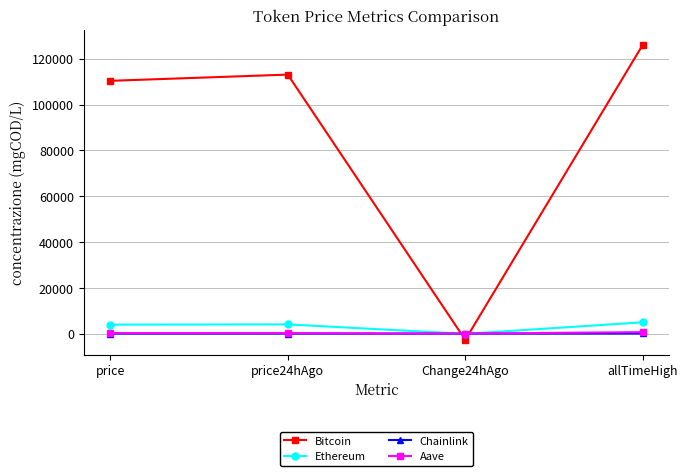

Where is Aave nearest to the value 329?

price24hAgo